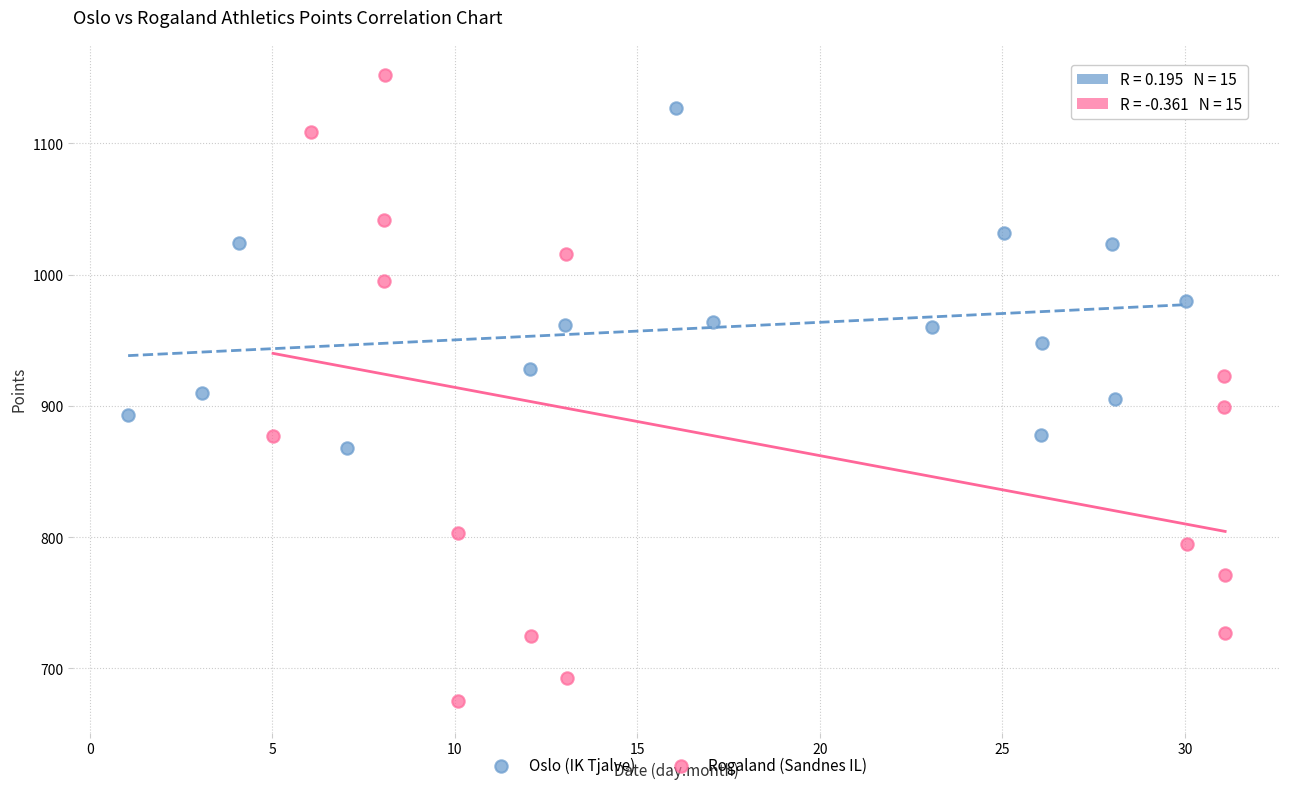

Which series reaches the maximum Y coordinate?

Rogaland (Sandnes IL)